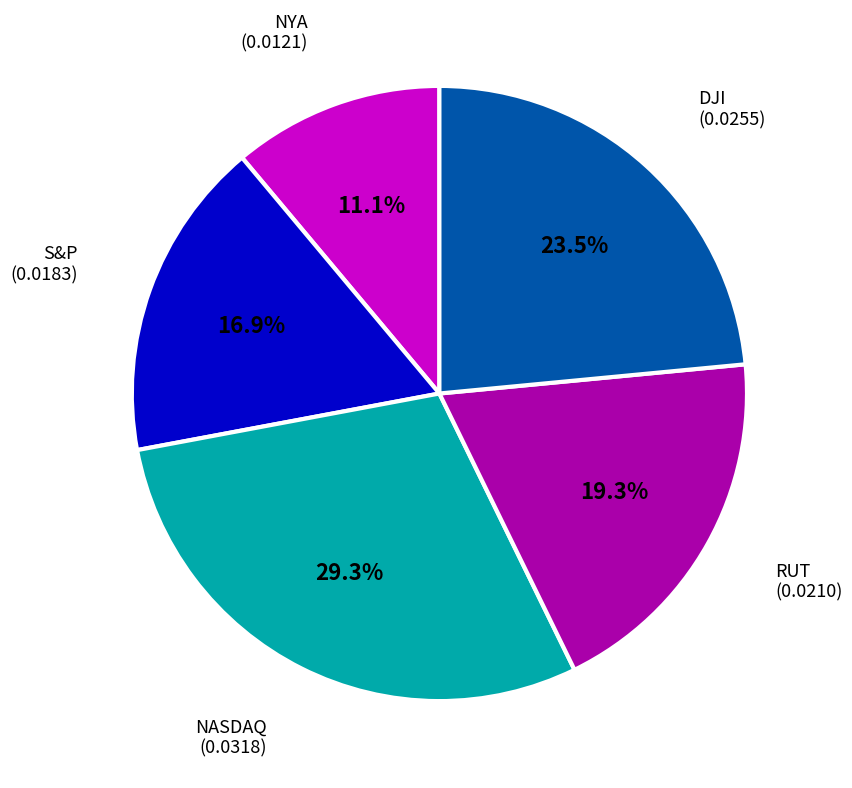

To the nearest percent, what percentage of the pie is NYA?

11%